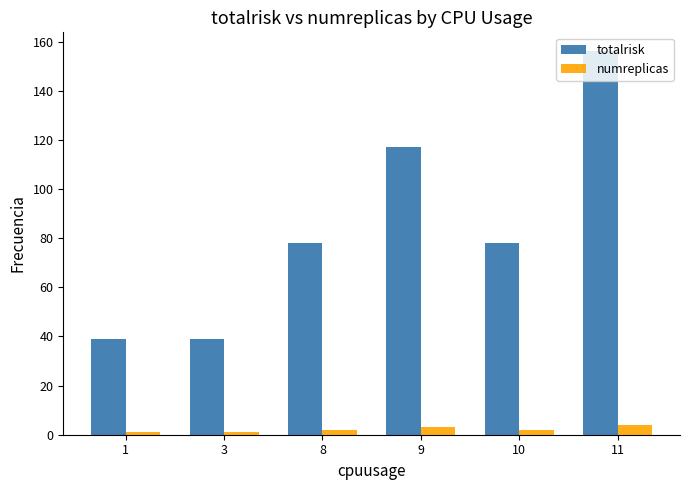

What is the difference between the maximum and minimum values in the totalrisk series?

117